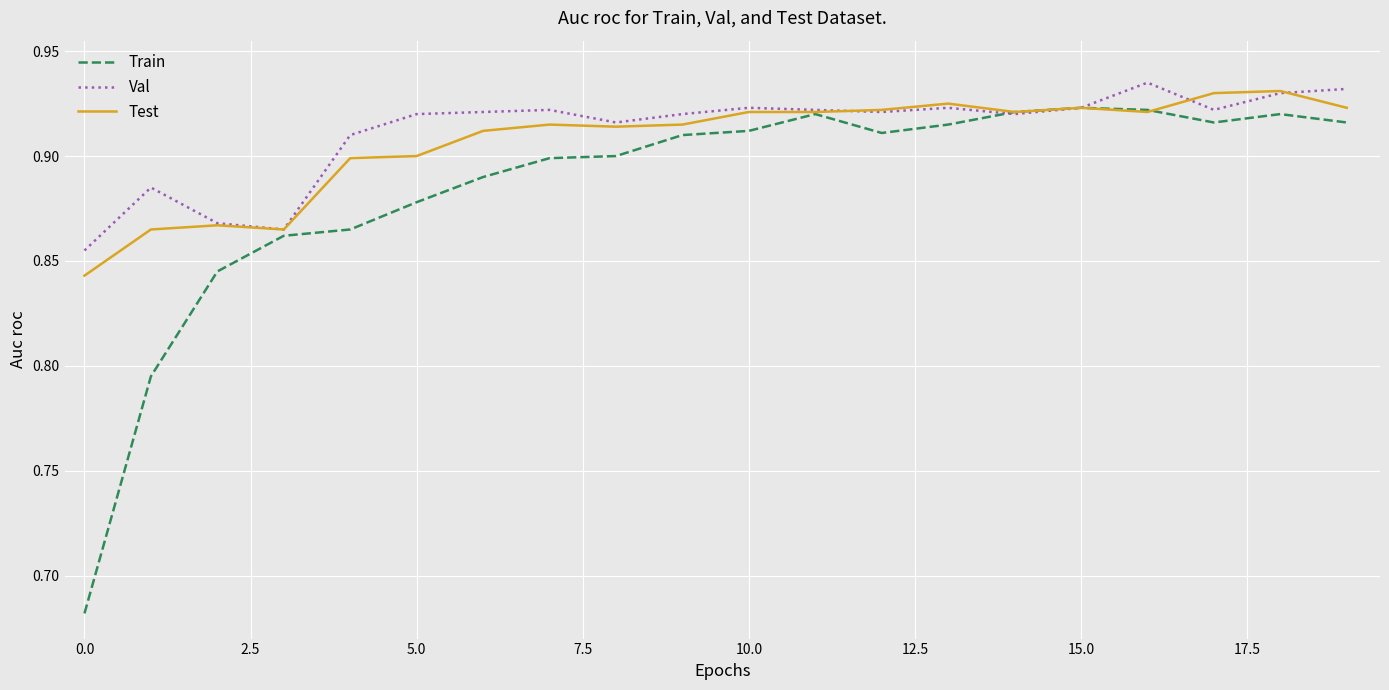

How many lines are shown in the chart?

3